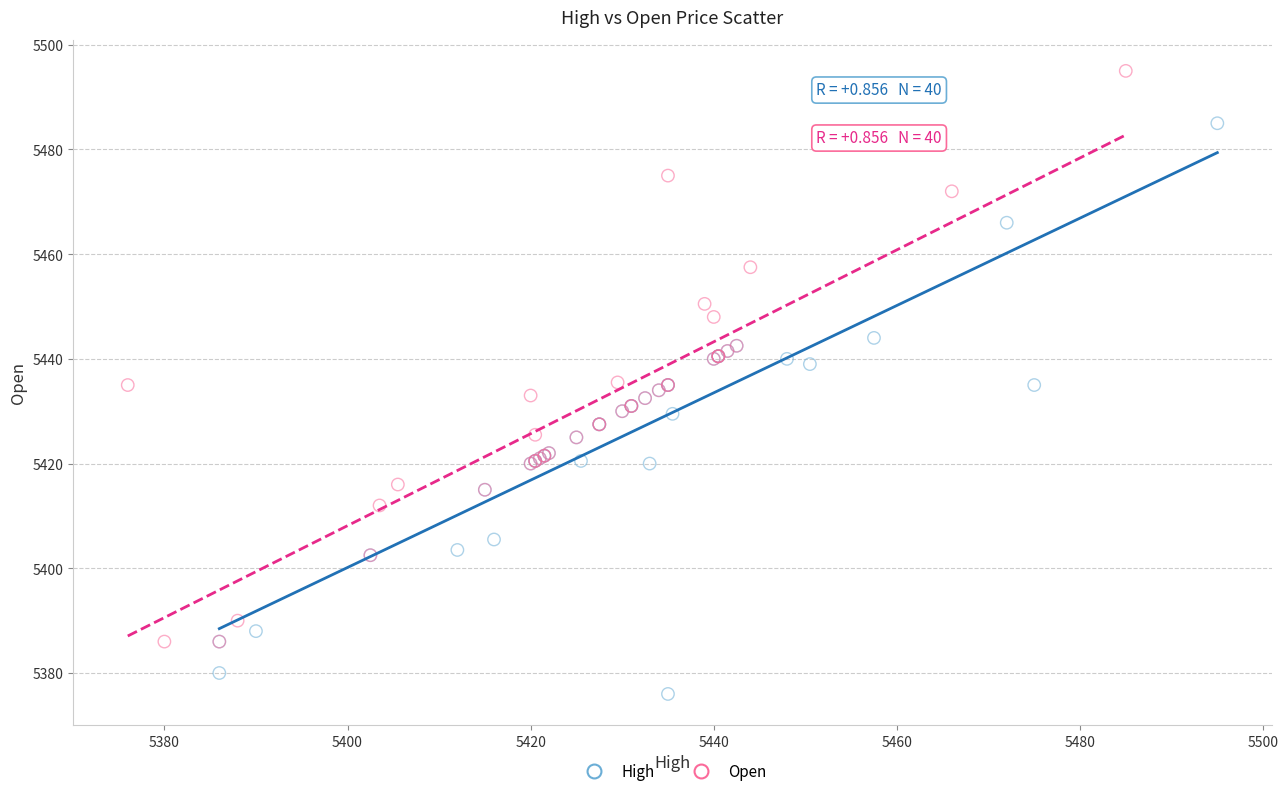

Which series reaches the maximum Y coordinate?

Open